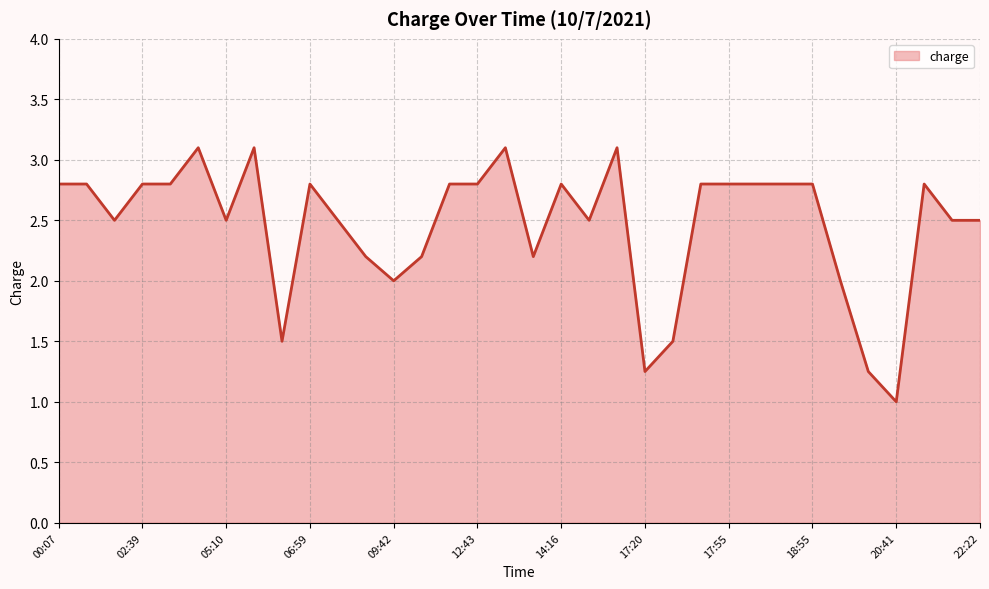

What is the greatest value displayed?

3.1